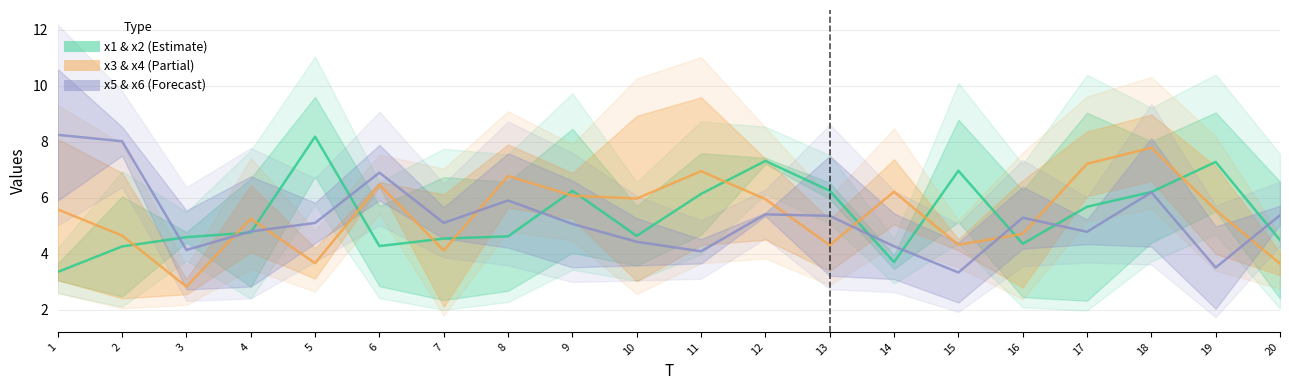

What is the value of the x6 point at the 12th from the left?

5.4